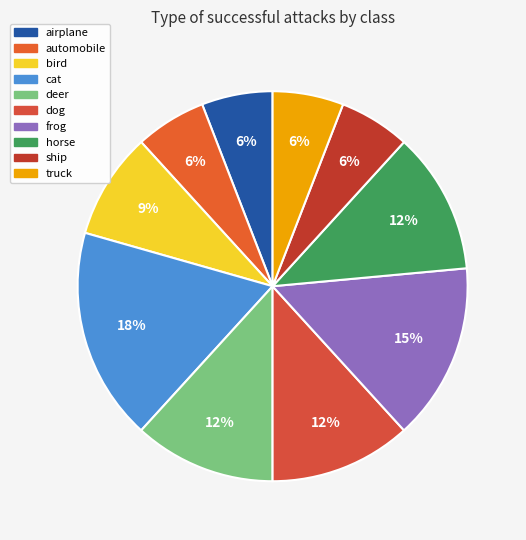

Does truck represent more than half of the total?

No